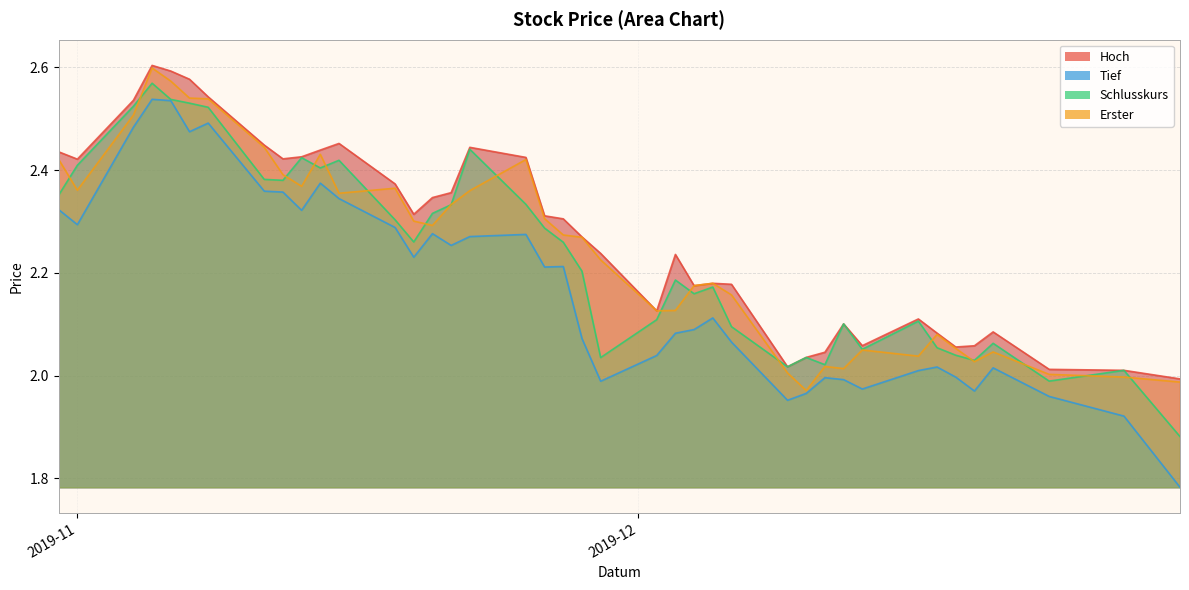

How many values in the Tief series exceed 2?

29